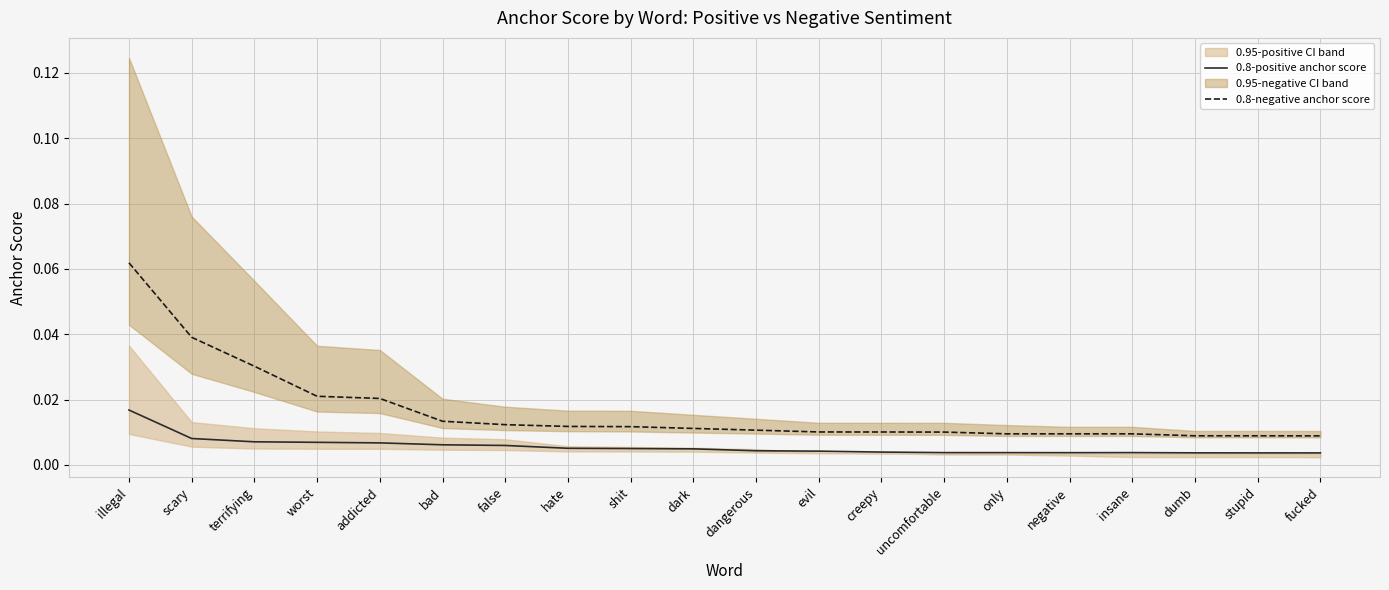

True or false: 0.8-positive anchor score and 0.8-negative anchor score intersect in this chart.

False